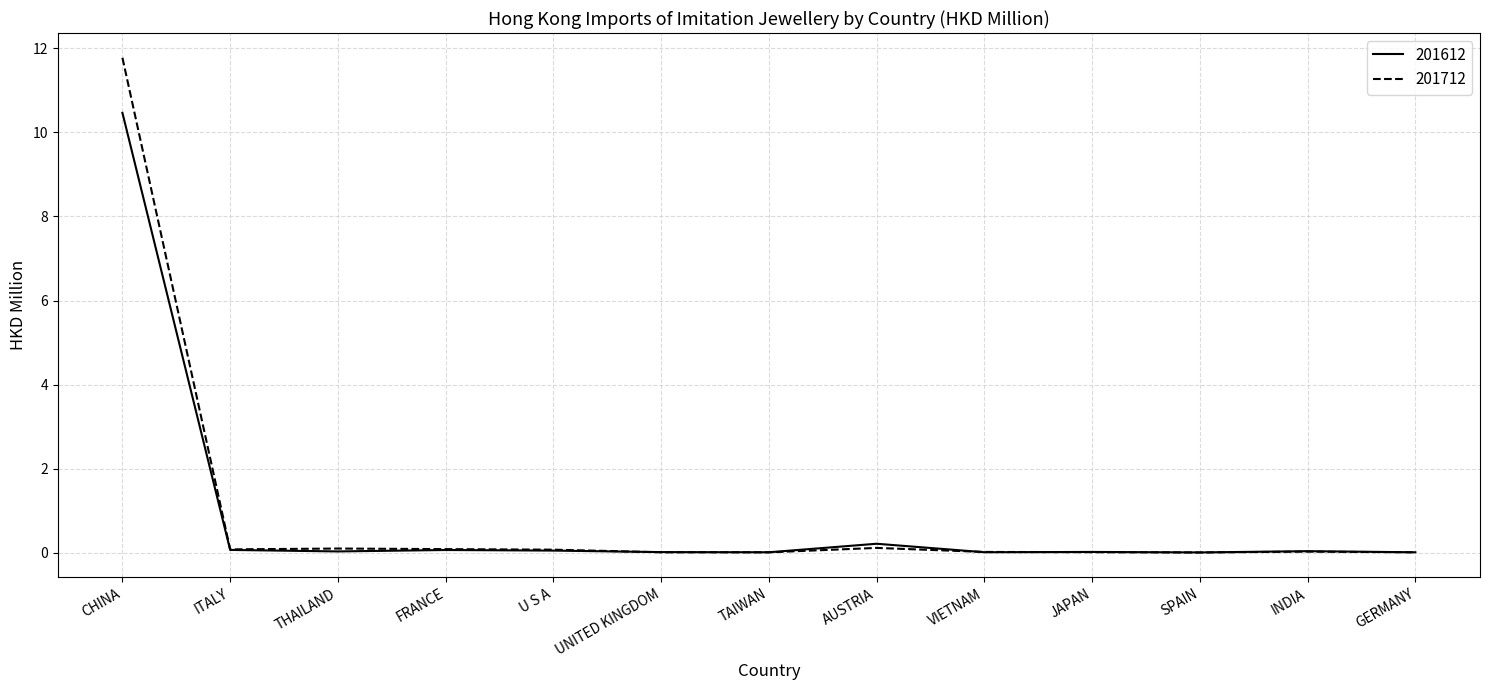

What are all the series names shown in the legend?

201612, 201712